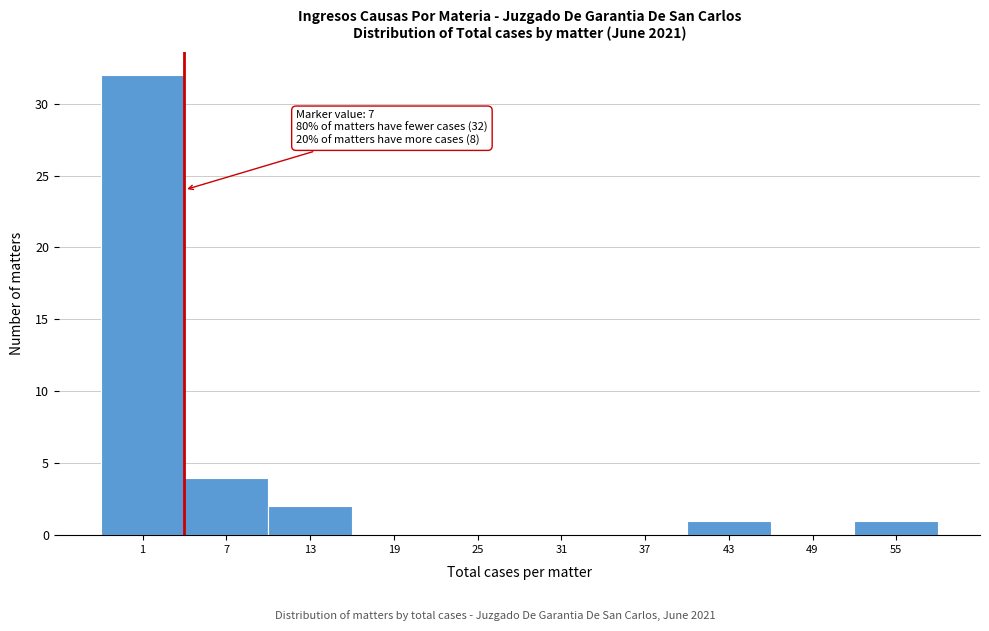

Reading right to left, transcribe all the data shown in this chart.

55=1	49=0	43=1	37=0	31=0	25=0	19=0	13=2	7=4	1=32